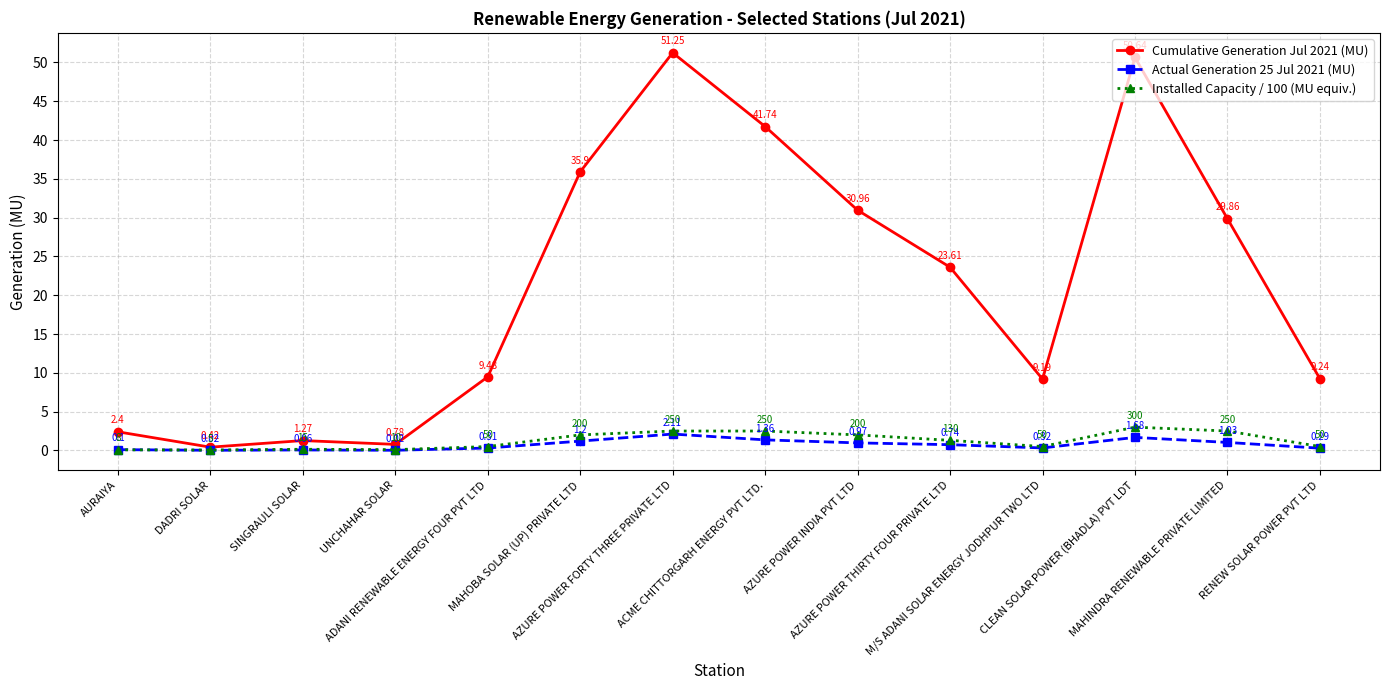

Where does the Installed Capacity / 100 (MU equiv.) series first go above 1?

MAHOBA SOLAR (UP) PRIVATE LTD